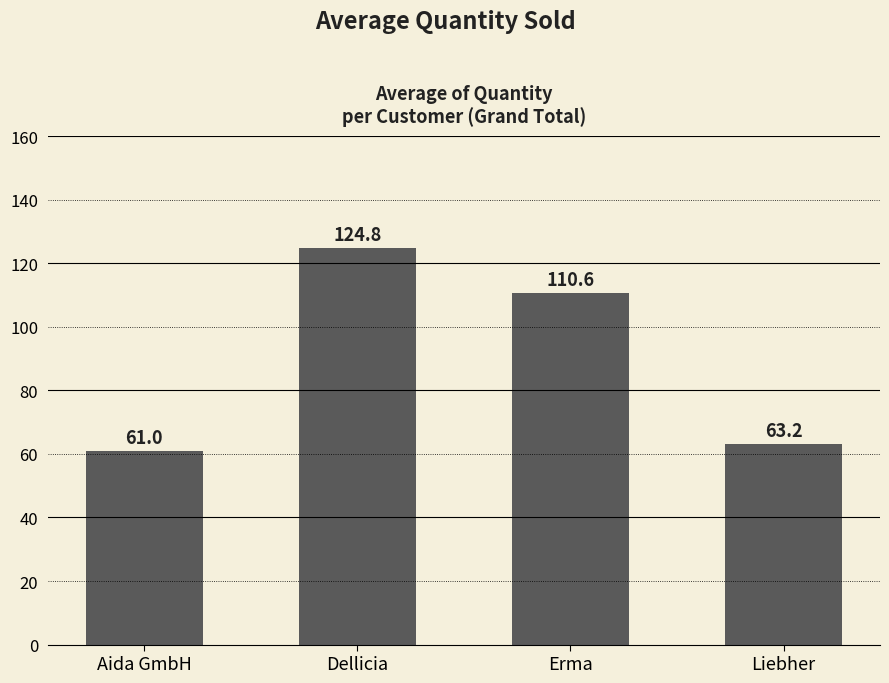

What is the maximum value shown in the chart?

124.8